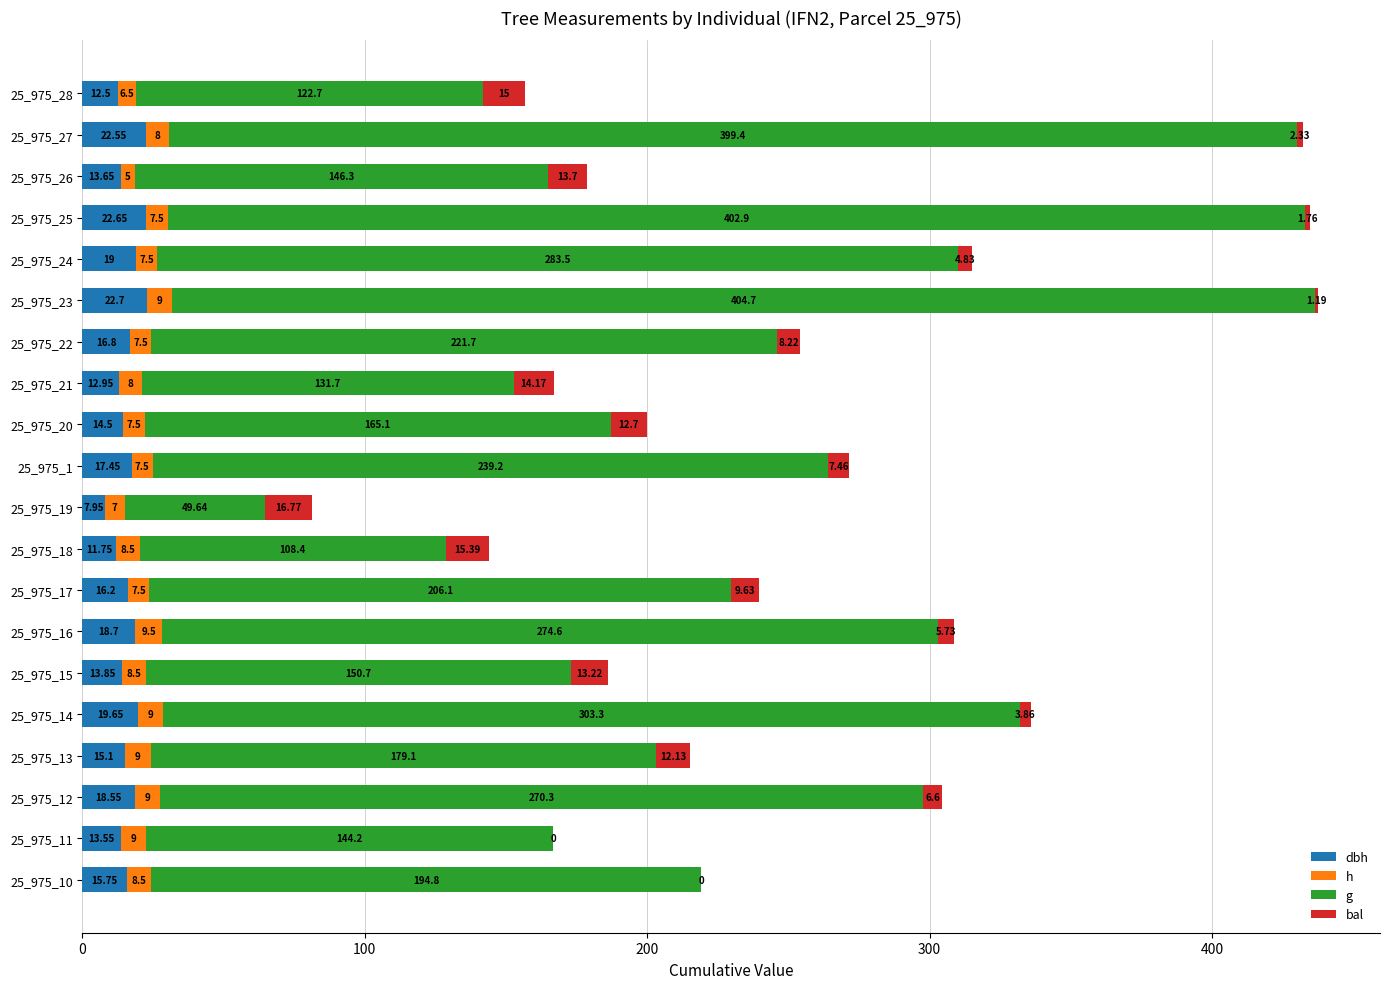

At which category is the sum across all series the highest?

25_975_23